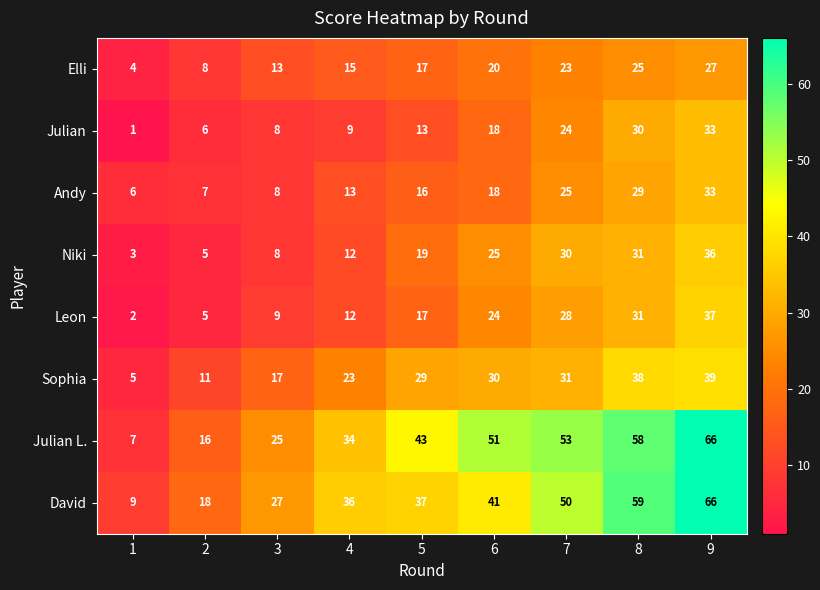

At 1, list the series in order from smallest to largest.

Julian, Leon, Niki, Elli, Sophia, Andy, Julian L., David